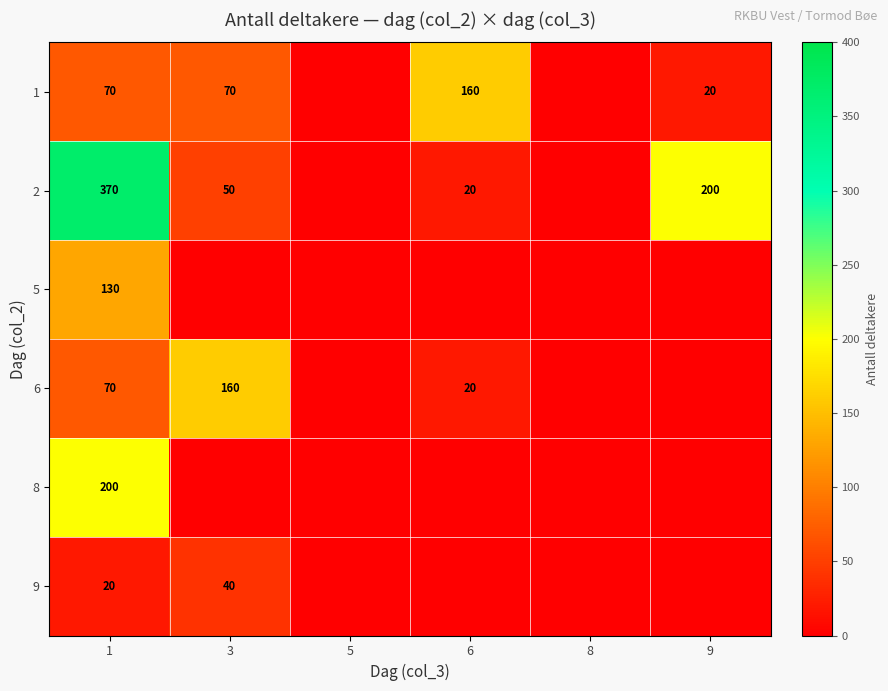

Is it true that 1 equals 0 at 5?

True